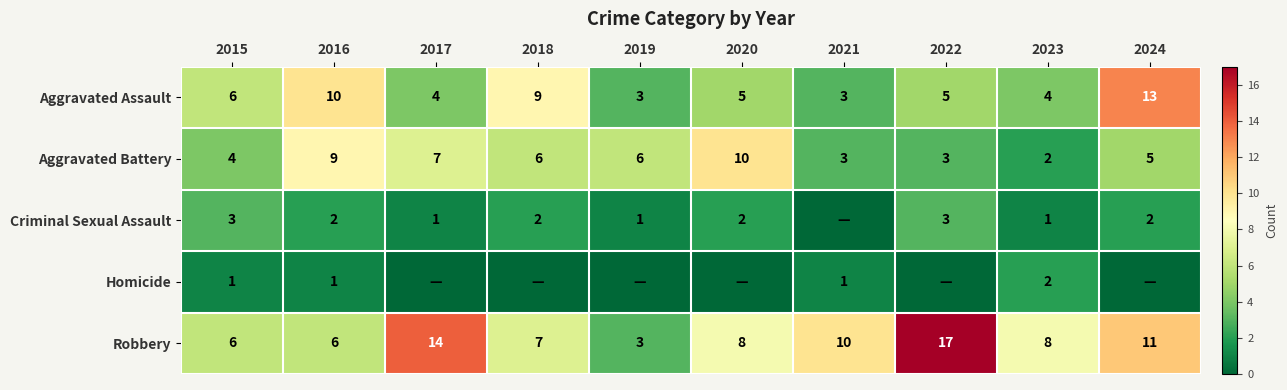

At 2016, list the series in order from largest to smallest.

Aggravated Assault, Aggravated Battery, Robbery, Criminal Sexual Assault, Homicide